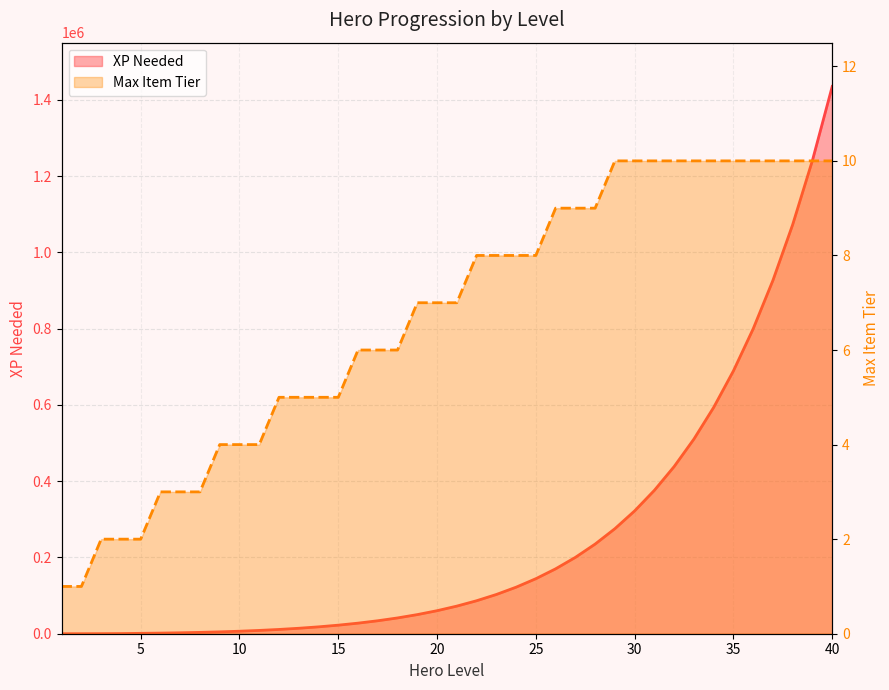

What are all the series names shown in the legend?

XP Needed, Max Item Tier